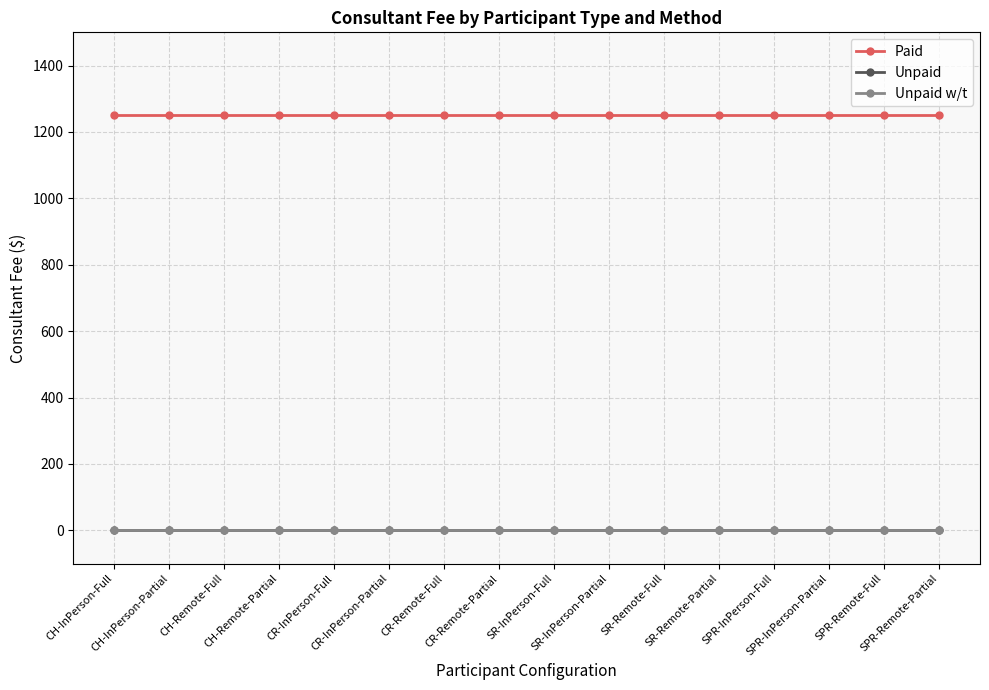

Is this an area chart (filled region under the line)?

No